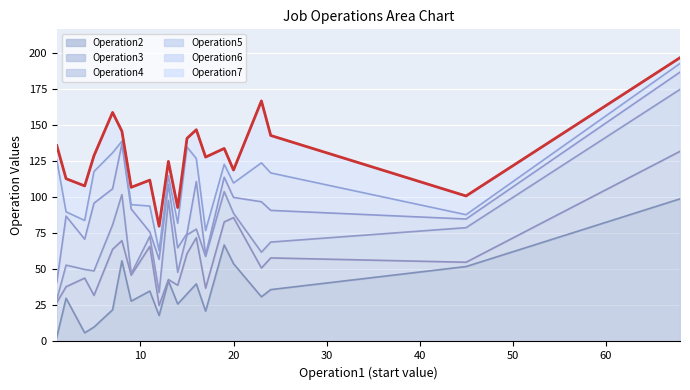

What is the difference between the Operation7 values at Job16 and Job9?

17